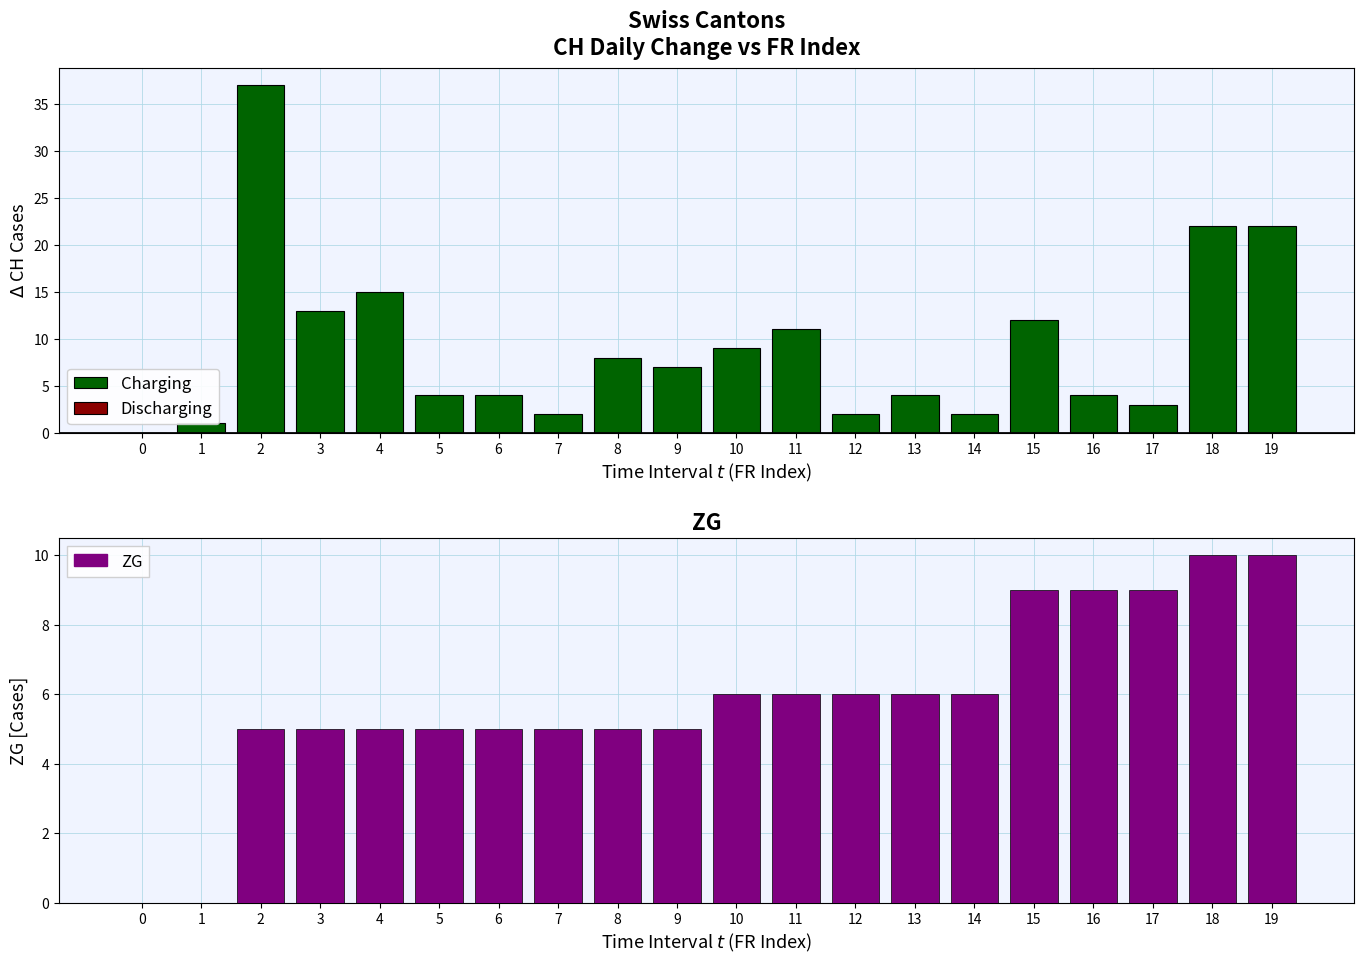

Where is ZG nearest to the value 5?

2